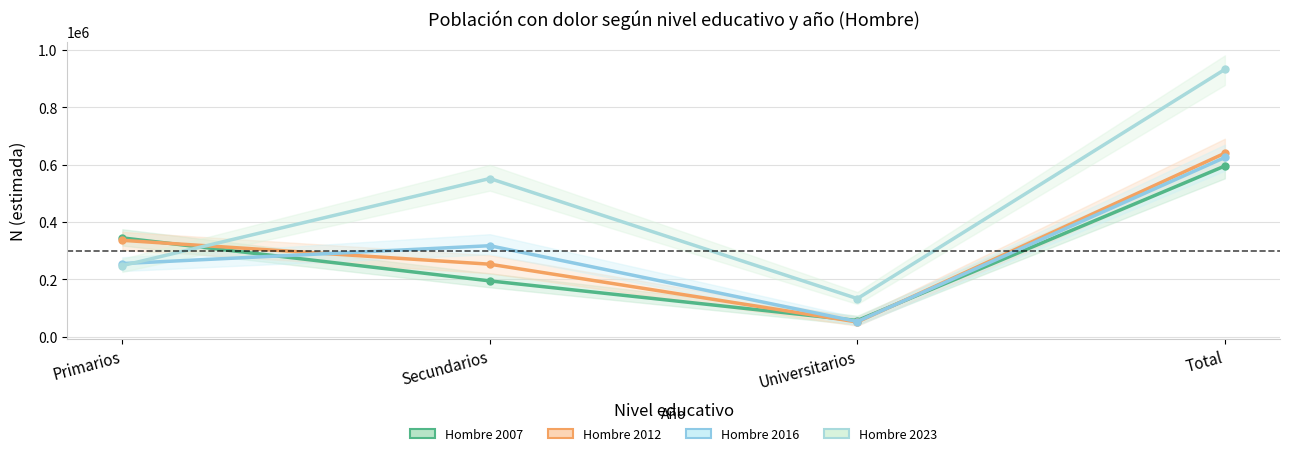

What is the sum of all Hombre 2012 values?

1280671